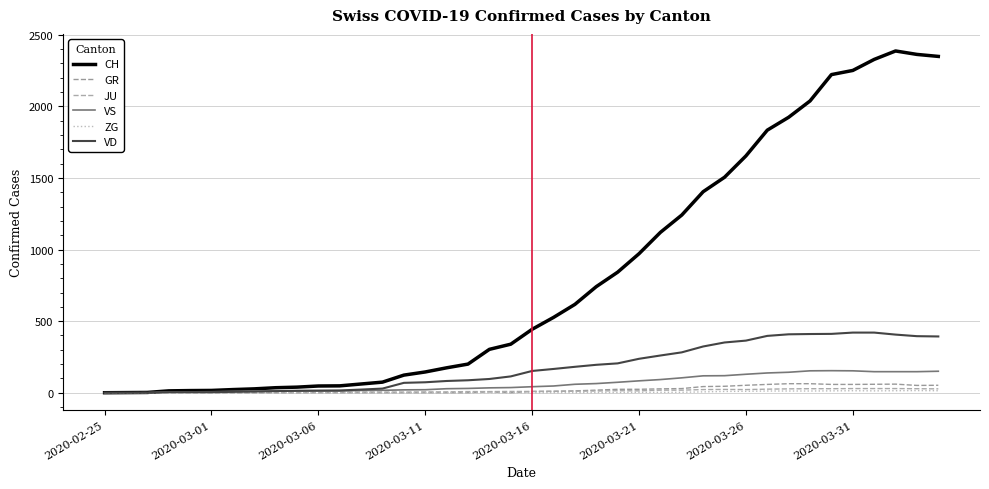

List the series in order of their peak value, lowest first.

ZG, JU, GR, VS, VD, CH